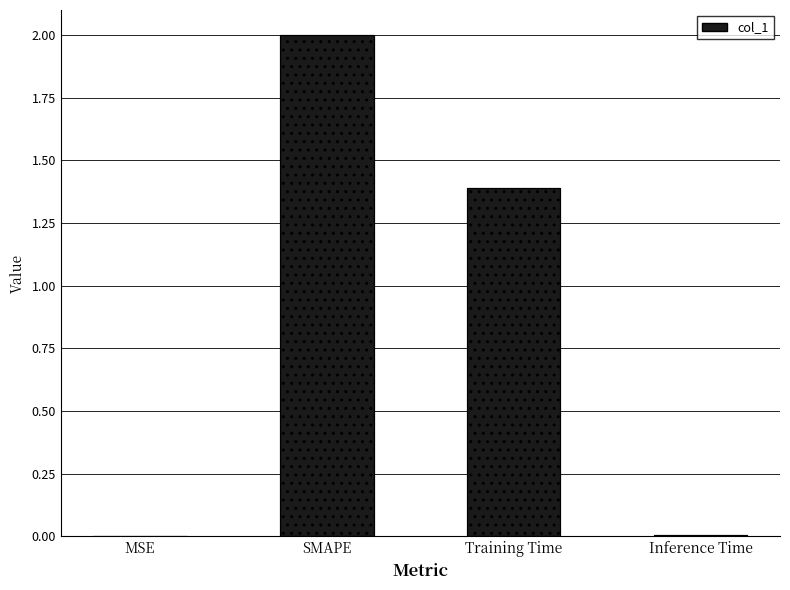

What is the change in value from Training Time to Inference Time?

-1.4